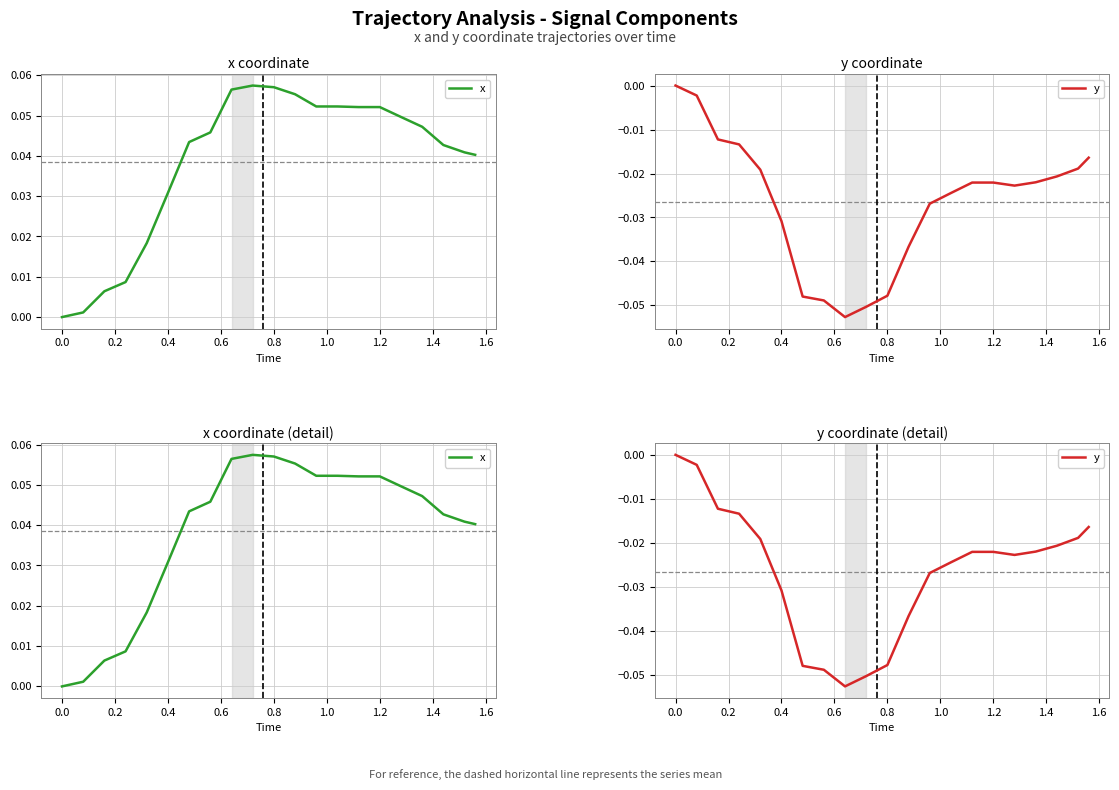

How many lines are shown in the chart?

2